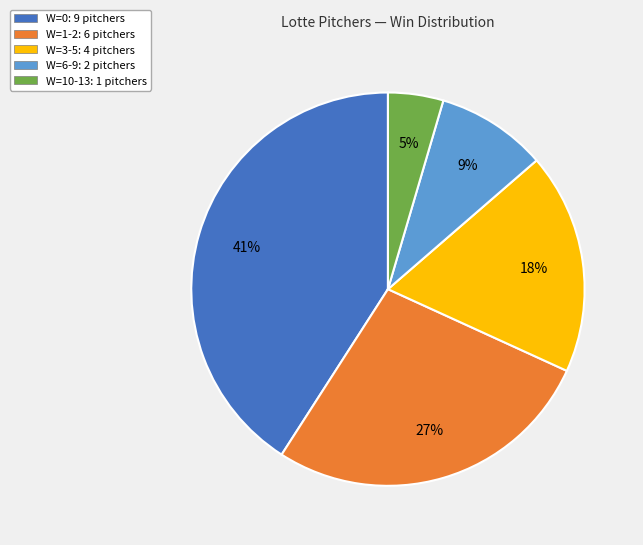

To the nearest percent, what is the difference between the W=0 and W=3-5 slice percentages?

23%